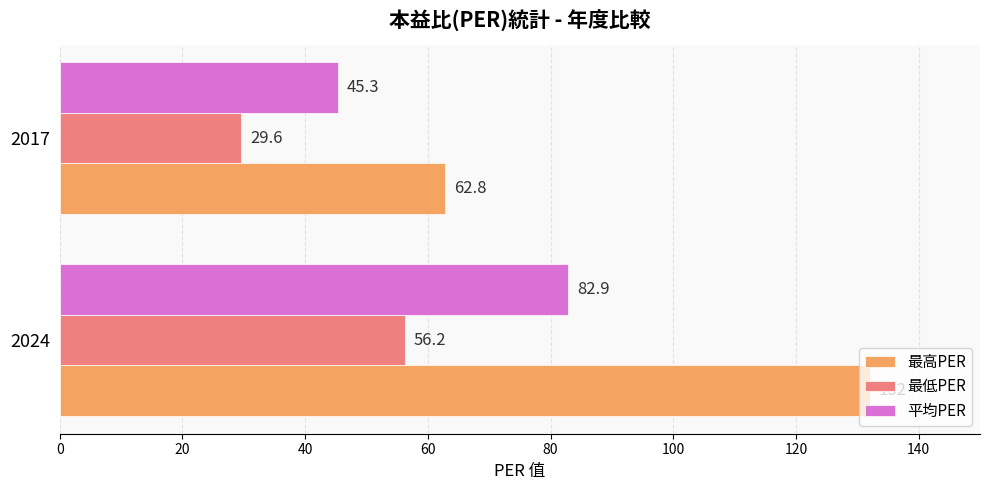

What is the sum of all 最低PER values?

85.8